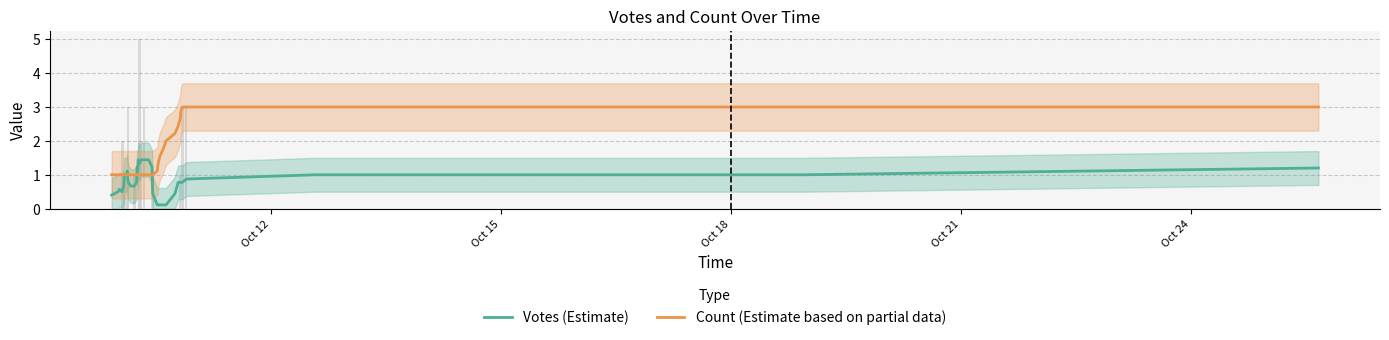

What is the maximum value shown in the chart?

3.0